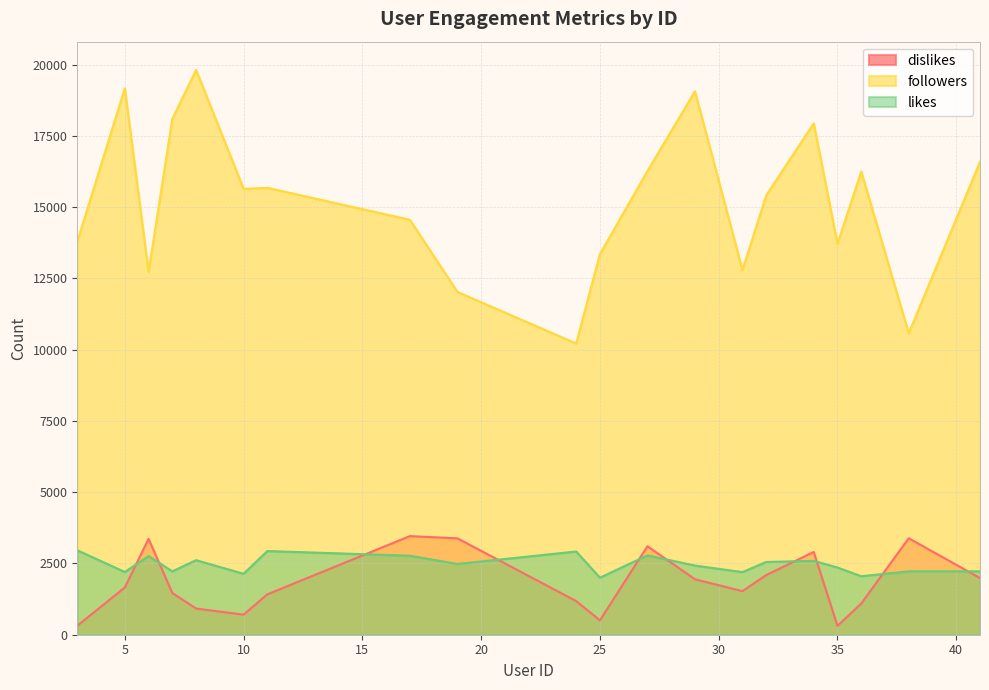

What is the approximate value of followers at 5, to the nearest 100?

19200